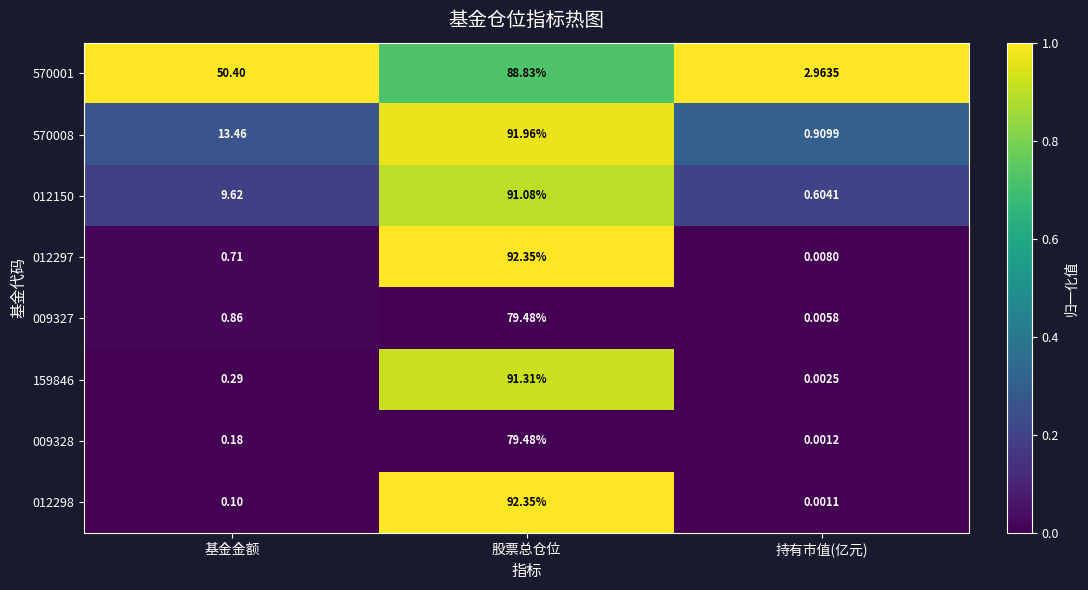

Where is 012298 nearest to the value 46?

基金金额